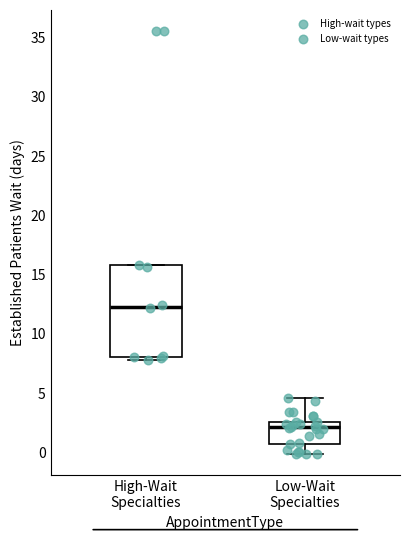

Reading left to right, read every box against the y-axis: the position of its median line, the range the box covers, and the ends of its whiskers. The values are not printed on the chart, so give them approximately, as read against the axis.

High-Wait Specialties: median 12.5, box 8.0 to 16.0, whiskers 8.0 (just below the box's lower edge) to 16.0
Low-Wait Specialties: median 2.0, box 0.5 to 2.5, whiskers 0.0 to 4.5